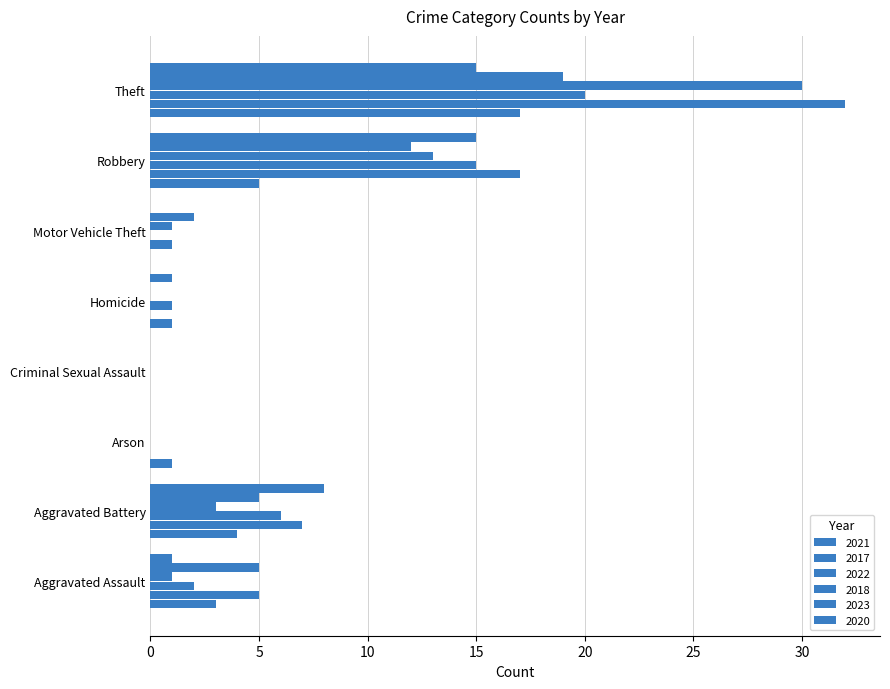

Which series has the widest spread of values?

2017